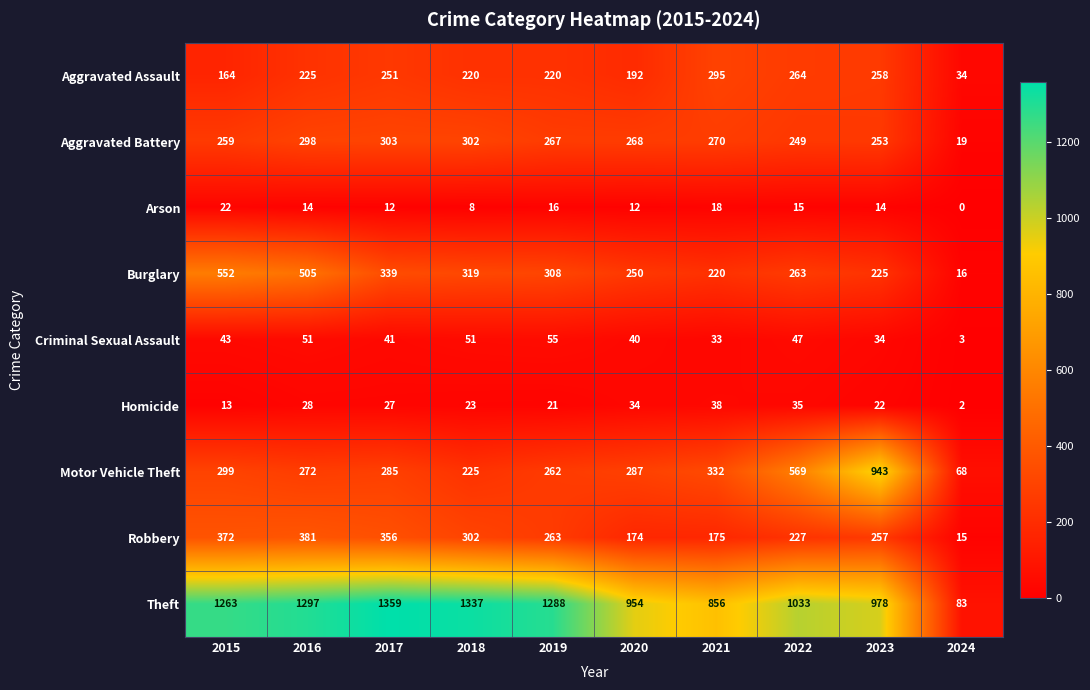

What is the highest value of the Theft series?

1359